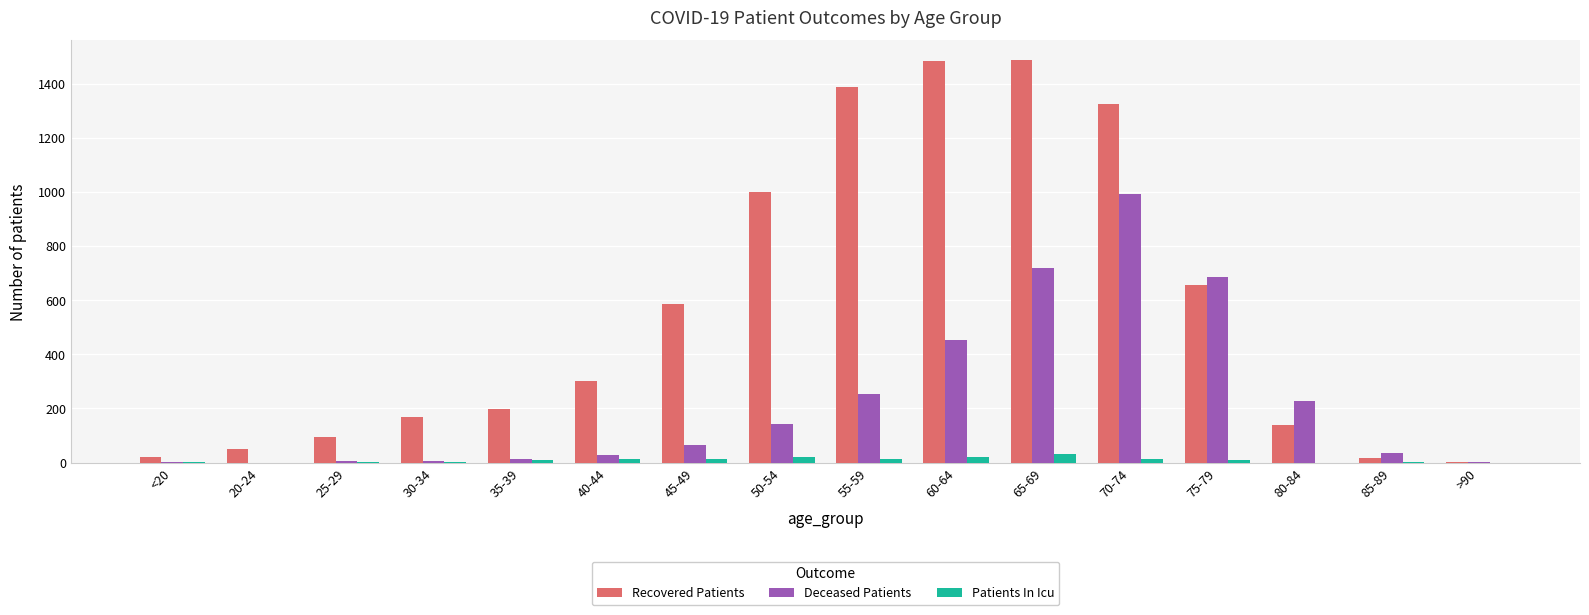

Is it true that Recovered Patients equals 657 at 75-79?

True